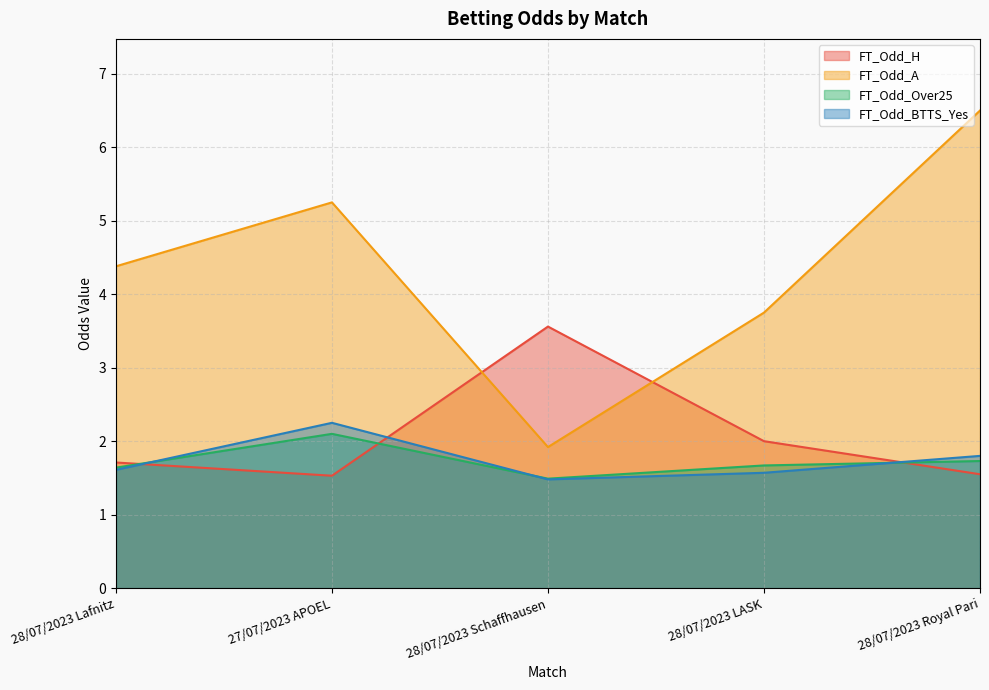

What is the sum of the FT_Odd_A values at 28/07/2023 Royal Pari and 28/07/2023 Lafnitz?

10.9